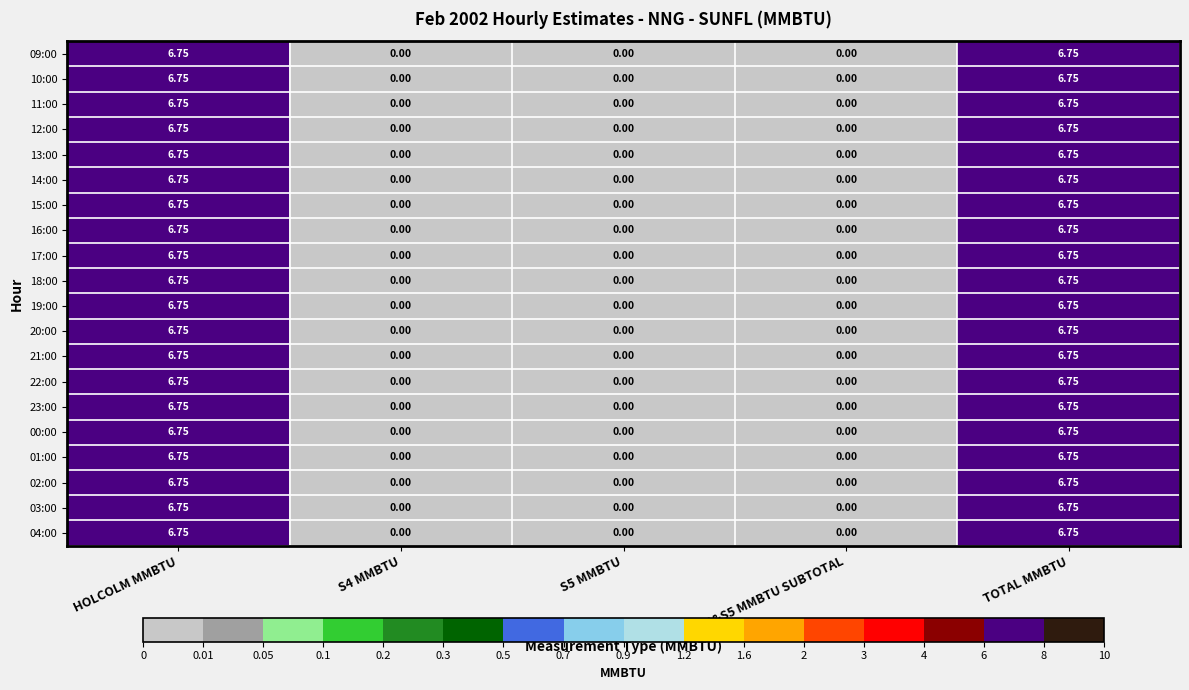

Is the value of 00:00 at TOTAL MMBTU greater than the value of 17:00 at S4 MMBTU?

Yes